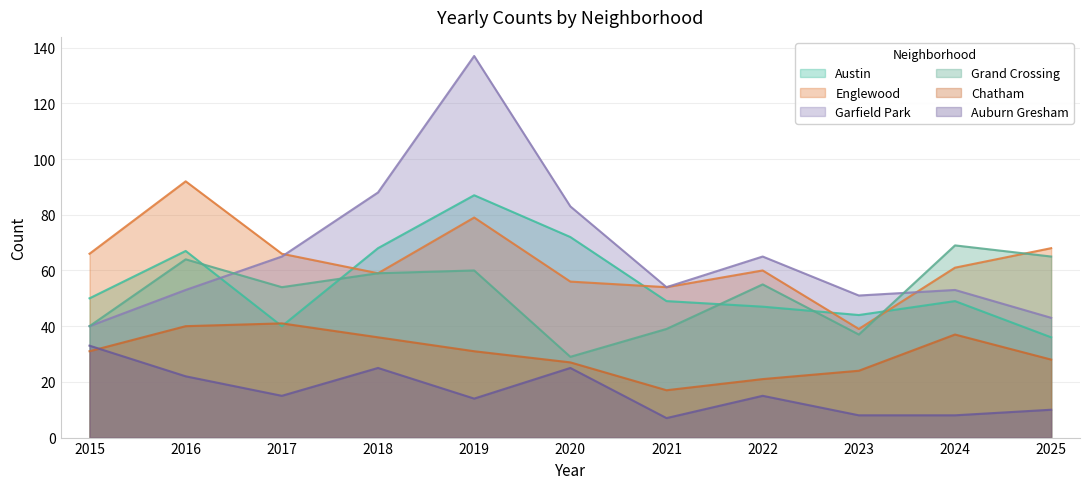

True or false: Auburn Gresham and Austin cross at least once.

False